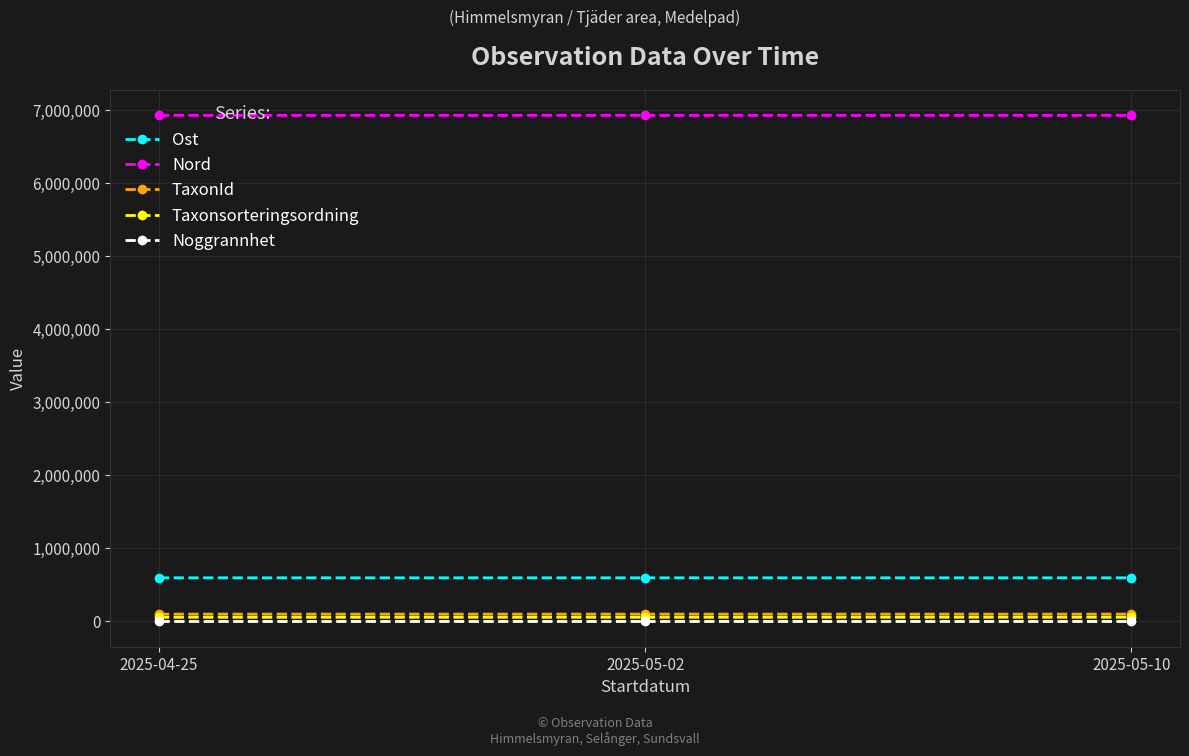

What is the label of the 2nd point from the right?

2025-05-02